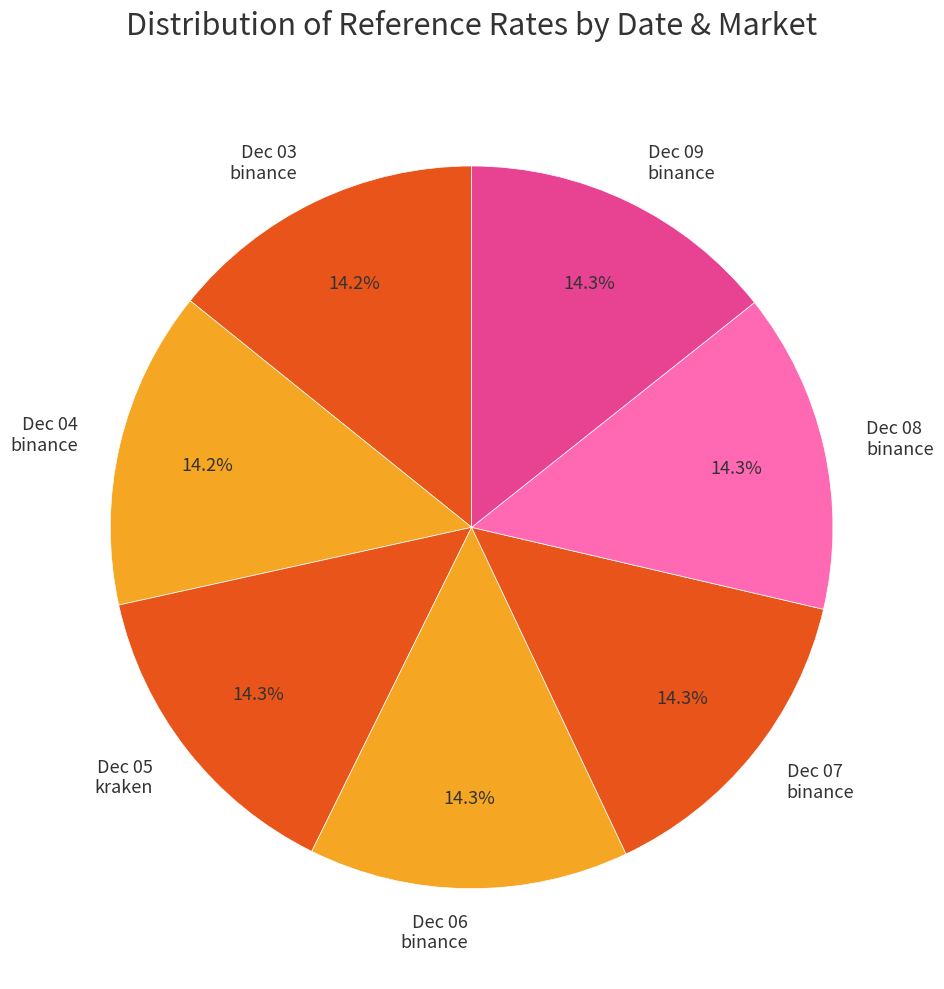

What portion of the pie excludes Dec 03 binance?

85.8%